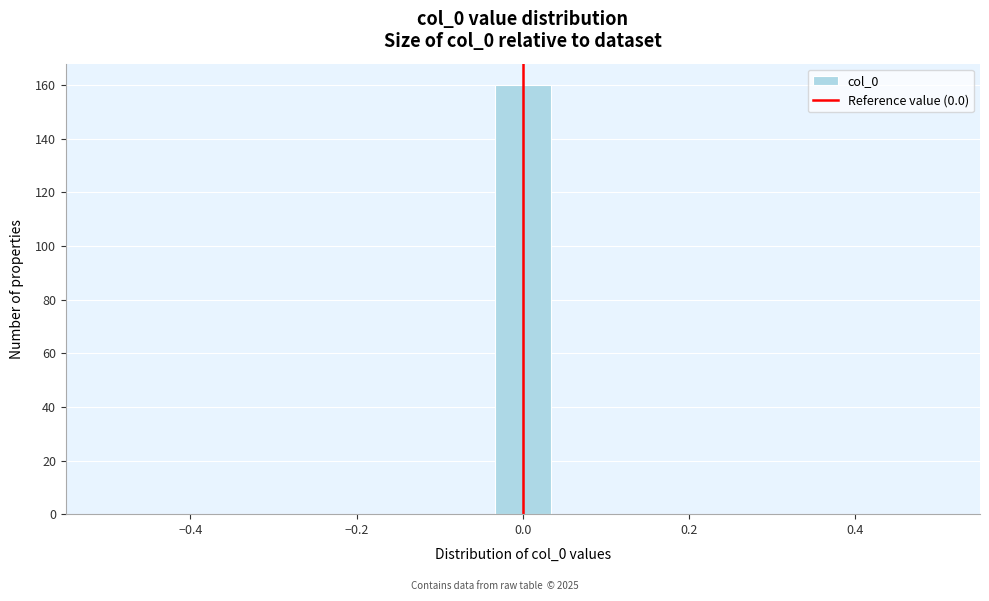

Around what value on the x-axis is the tallest bar? Give the approximate position of its centre, as read against the axis.

0.00